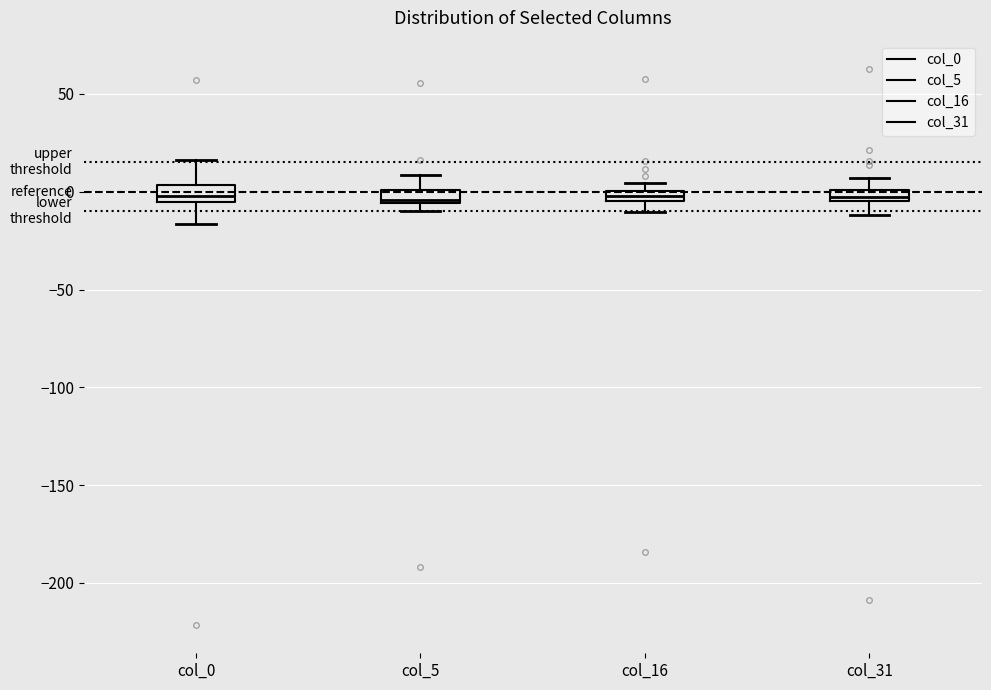

Where is the lower edge of the box for col_0 on the y-axis? The values are not printed on the chart, so give them approximately, as read against the axis.

-5